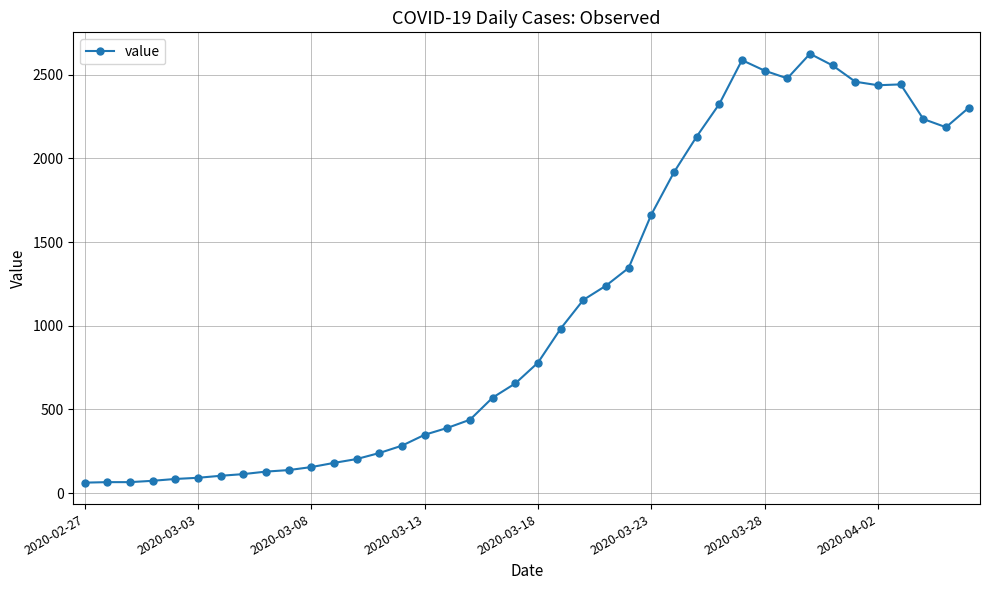

What is the value of the 4th point from the left?

73